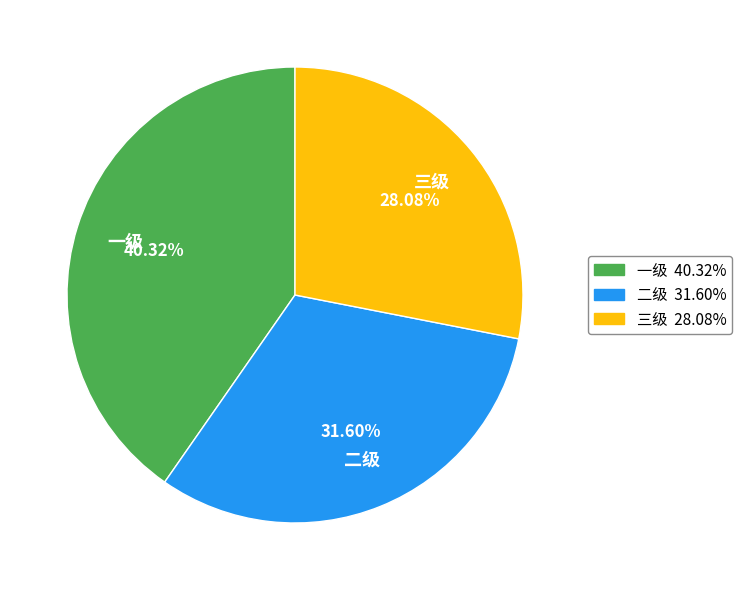

To the nearest percent, what is the combined percentage of 三级 and 二级?

60%